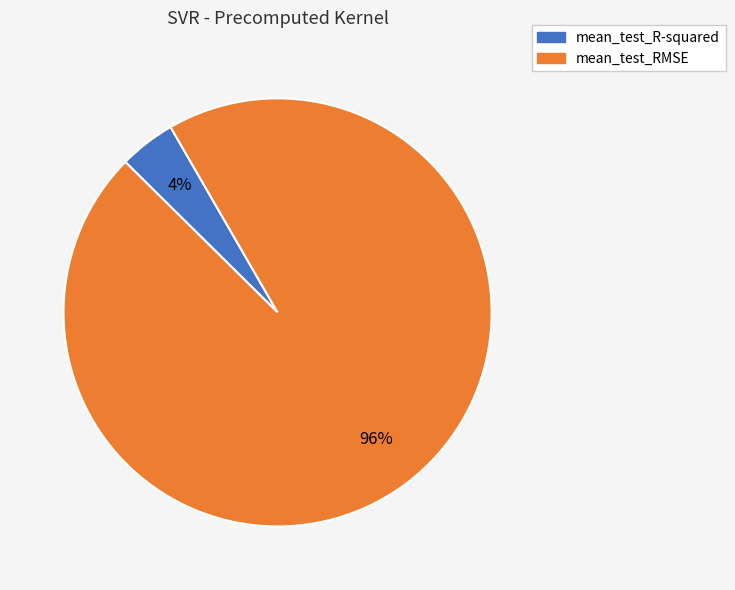

Rank the categories by value from lowest to highest.

mean_test_R-squared, mean_test_RMSE